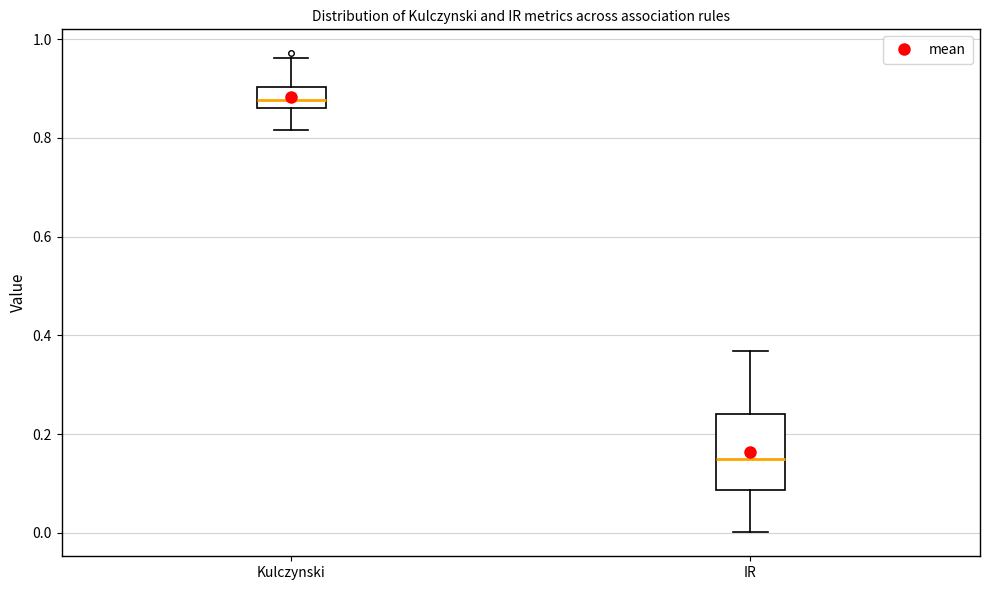

Comparing the boxes themselves (not the whiskers), which one is the tallest?

IR